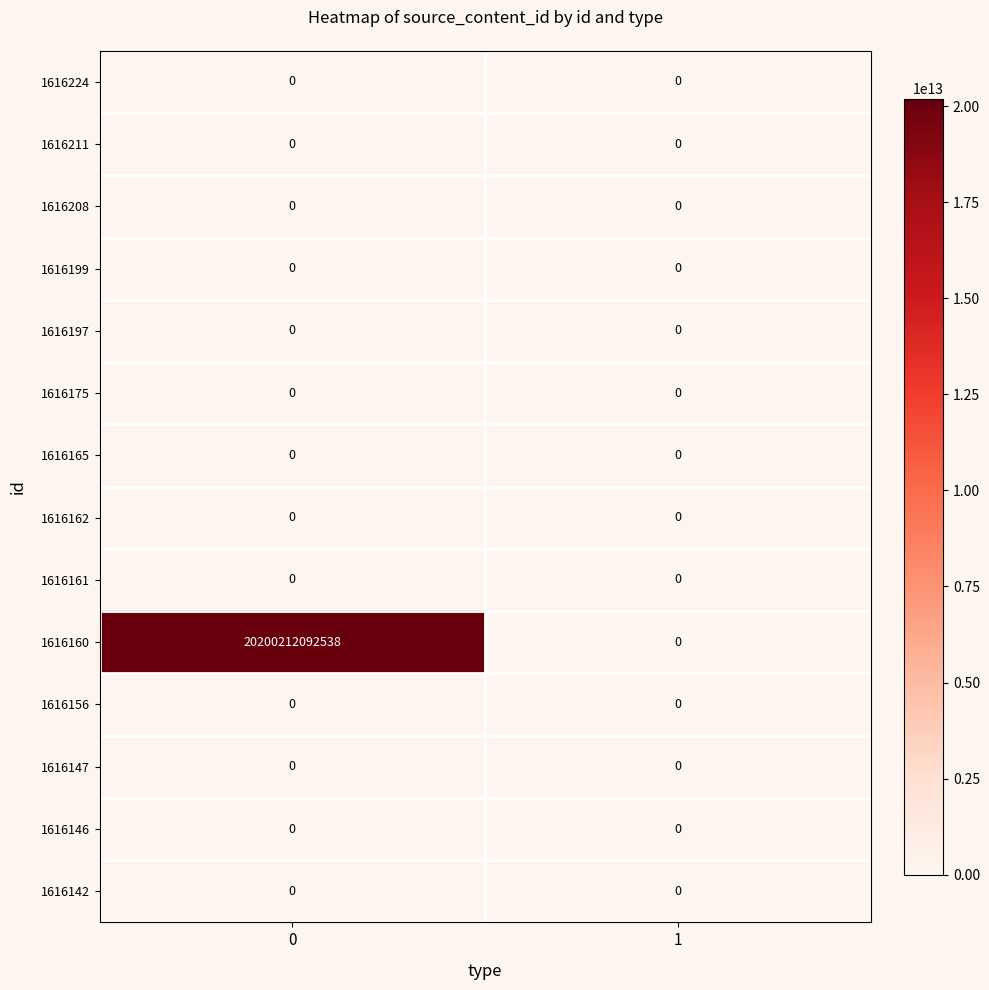

How many distinct data groups are displayed?

14